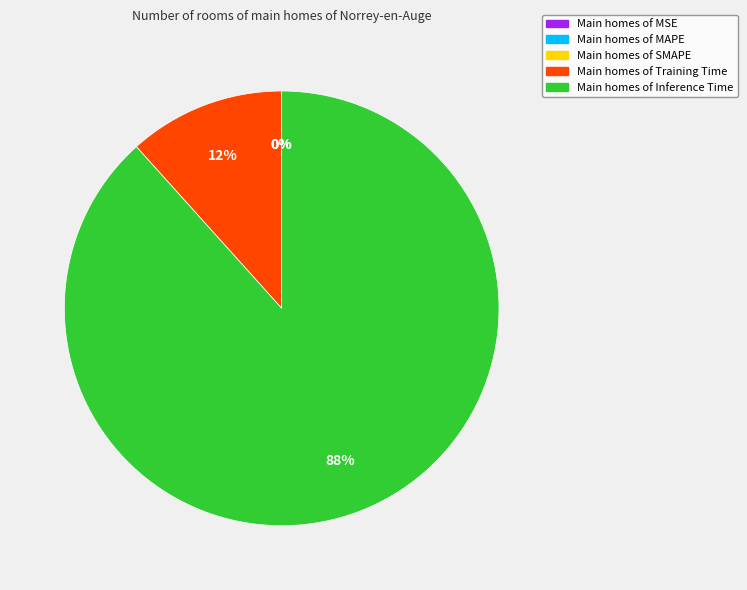

Rank the categories by value from lowest to highest.

SMAPE, MSE, MAPE, Training Time, Inference Time